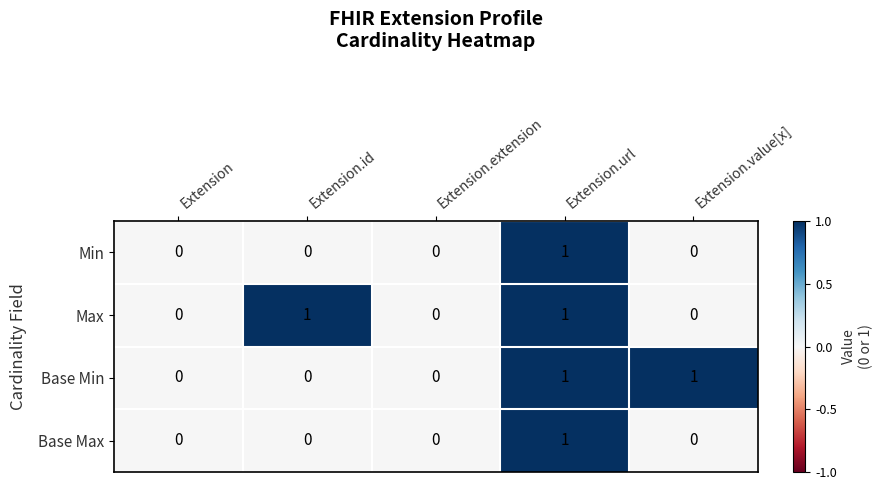

At which label does Min reach its peak?

Extension.url